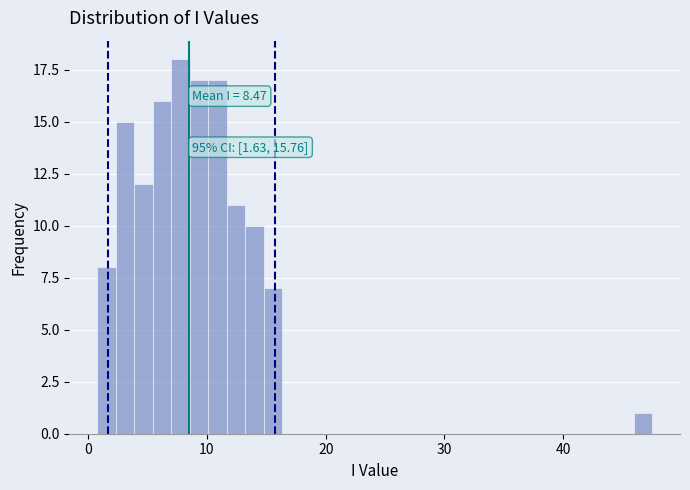

Around what value on the x-axis is the tallest bar? Give the approximate position of its centre, as read against the axis.

8